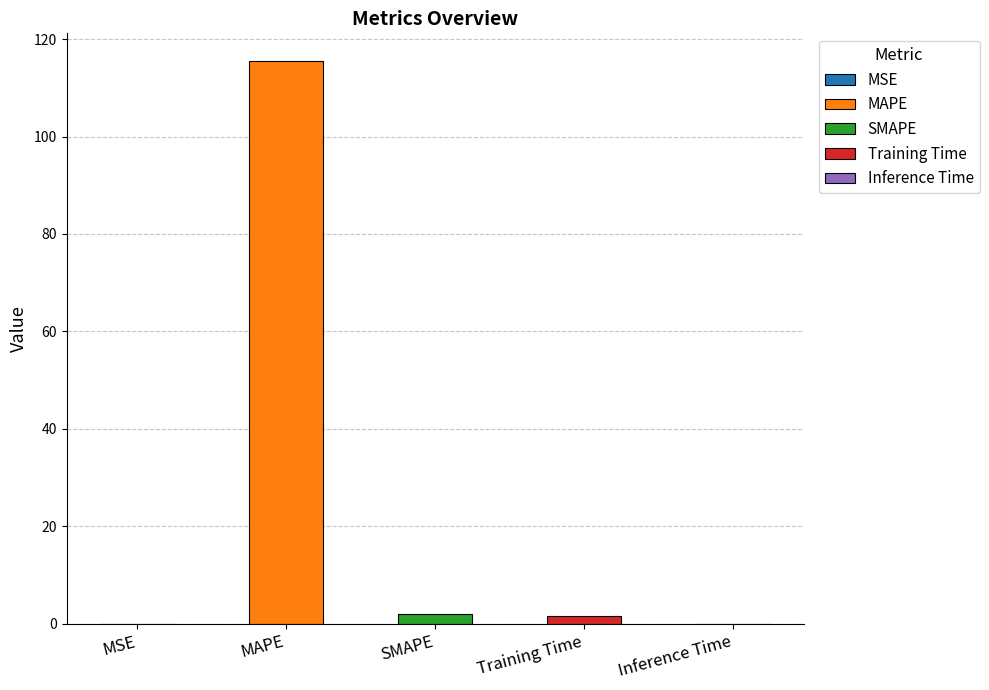

How many values exceed 1?

3